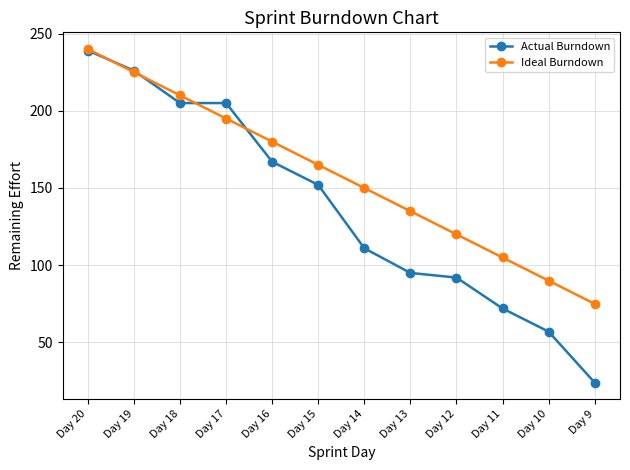

Reading right to left, list all the values displayed in this chart.

Actual Burndown: Day 9=24	Day 10=57	Day 11=72	Day 12=92	Day 13=95	Day 14=111	Day 15=152	Day 16=167	Day 17=205	Day 18=205	Day 19=226	Day 20=239
Ideal Burndown: Day 9=75	Day 10=90	Day 11=105	Day 12=120	Day 13=135	Day 14=150	Day 15=165	Day 16=180	Day 17=195	Day 18=210	Day 19=225	Day 20=240